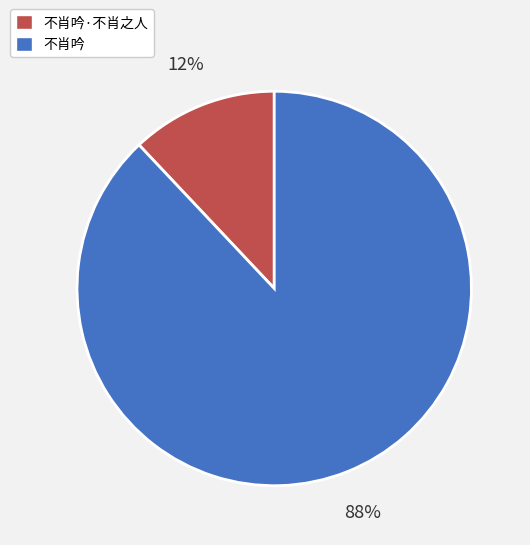

To the nearest percent, what portion does 不肖吟 represent?

88%